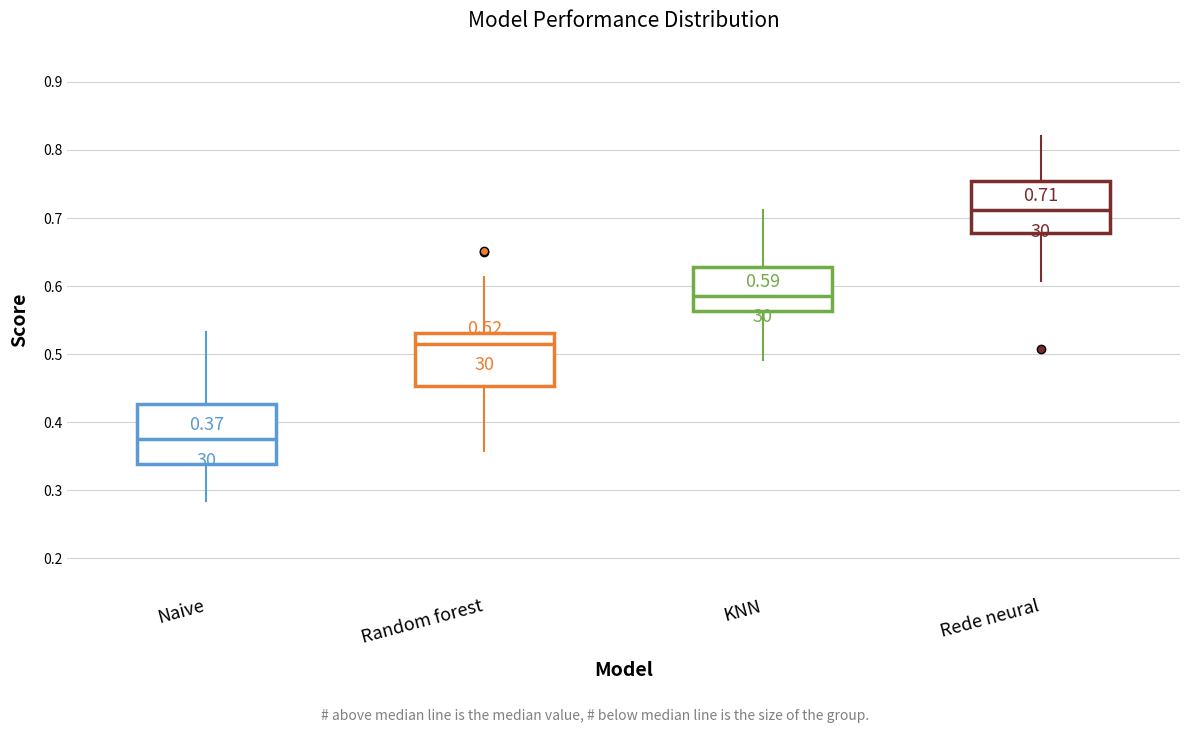

Which box is the tallest, from its lower edge to its upper edge?

Naive